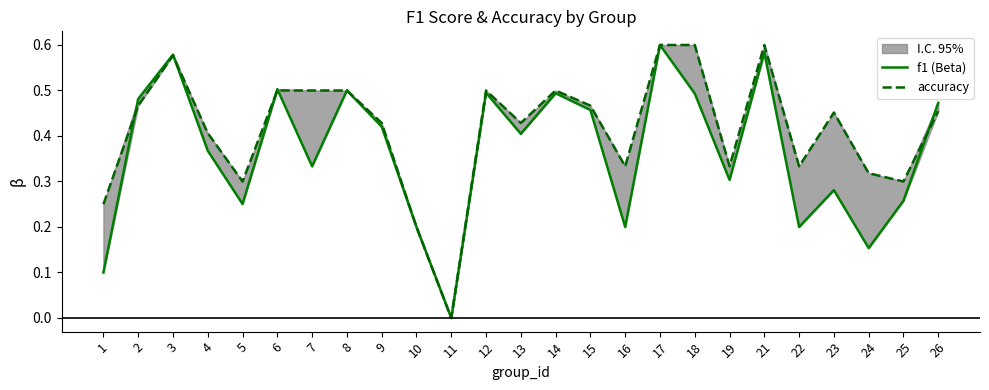

In f1 (Beta), how many points are lower than both neighbors (excluding endpoints)?

8